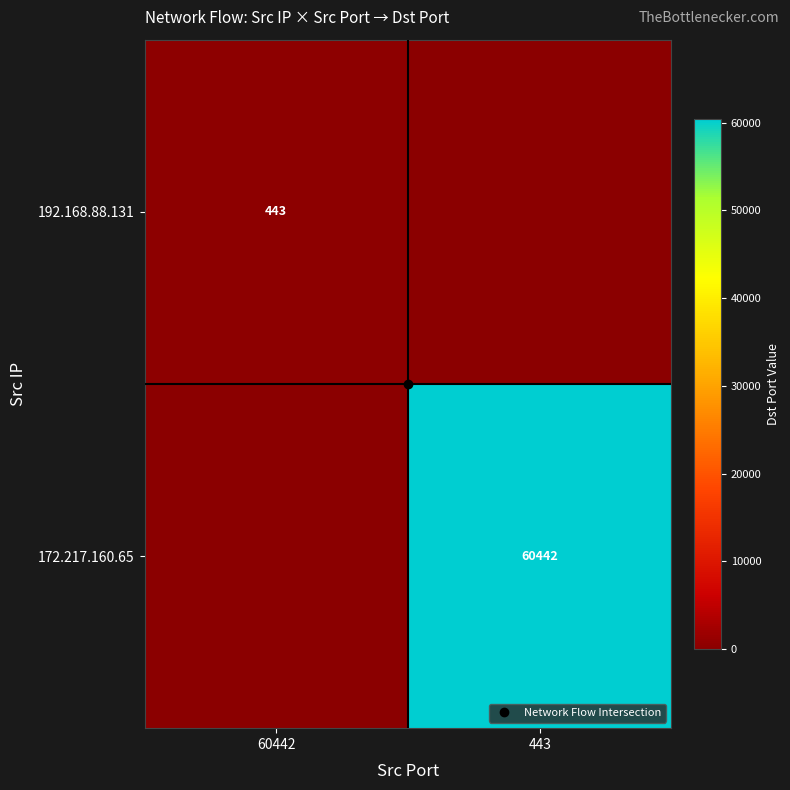

What is the sum of all 192.168.88.131 values?

443